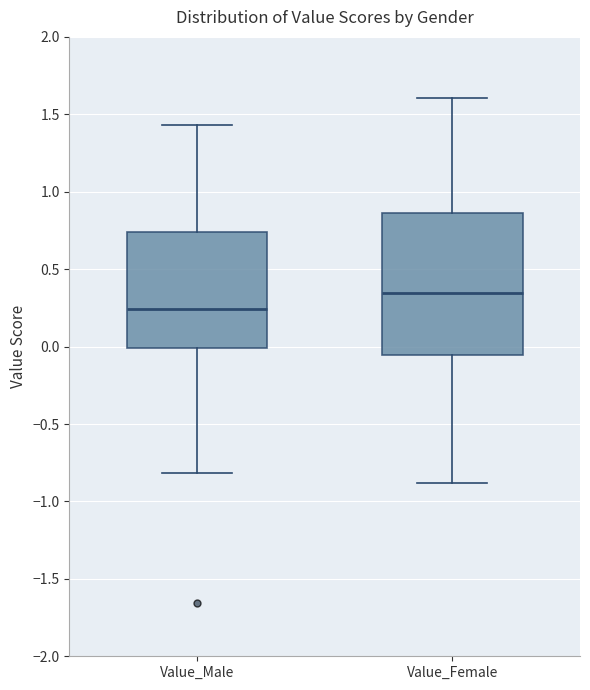

Comparing the boxes themselves (not the whiskers), which one is the tallest?

Value_Female